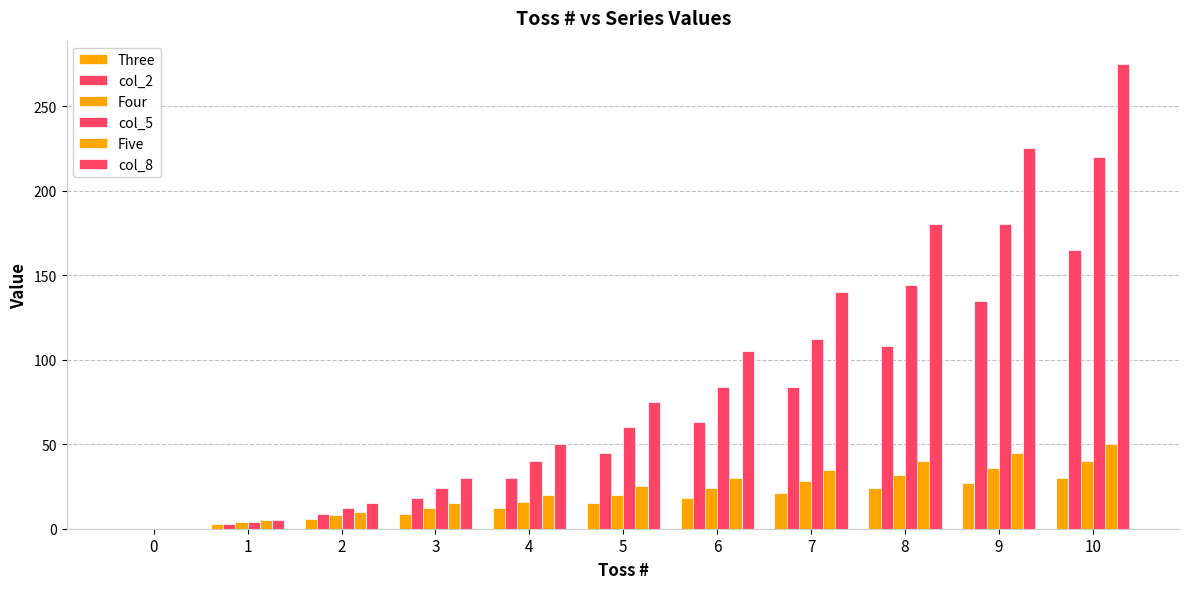

True or false: Four has a value of 6 at 6.

False